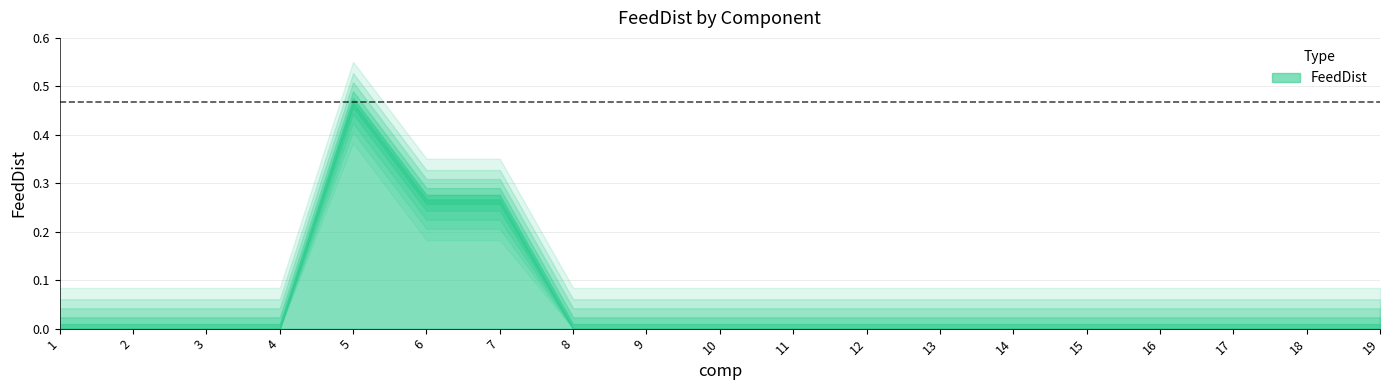

What is the greatest value displayed?

0.5